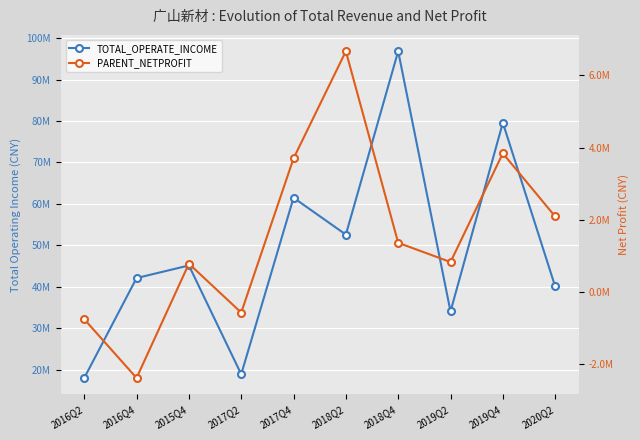

What is the difference between the highest and lowest values at 2019Q4?

75756941.9